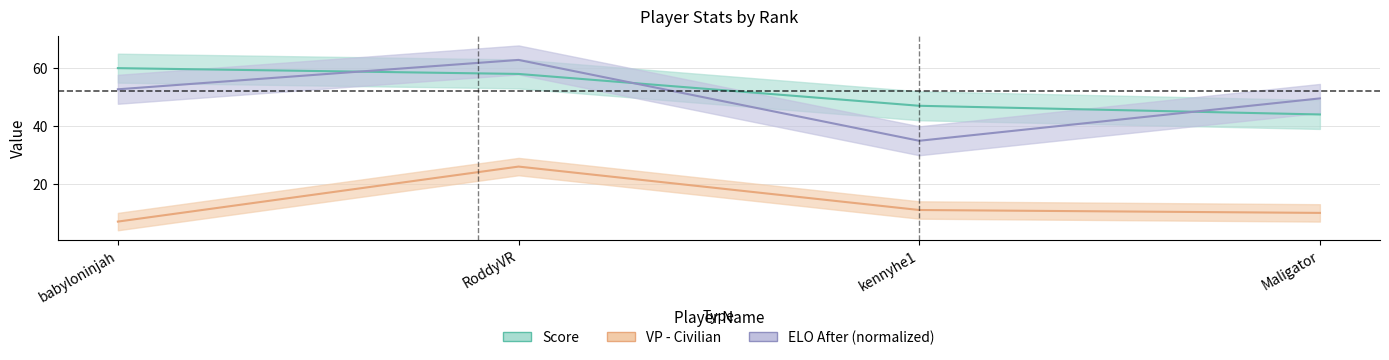

Count the number of categories in the chart.

4